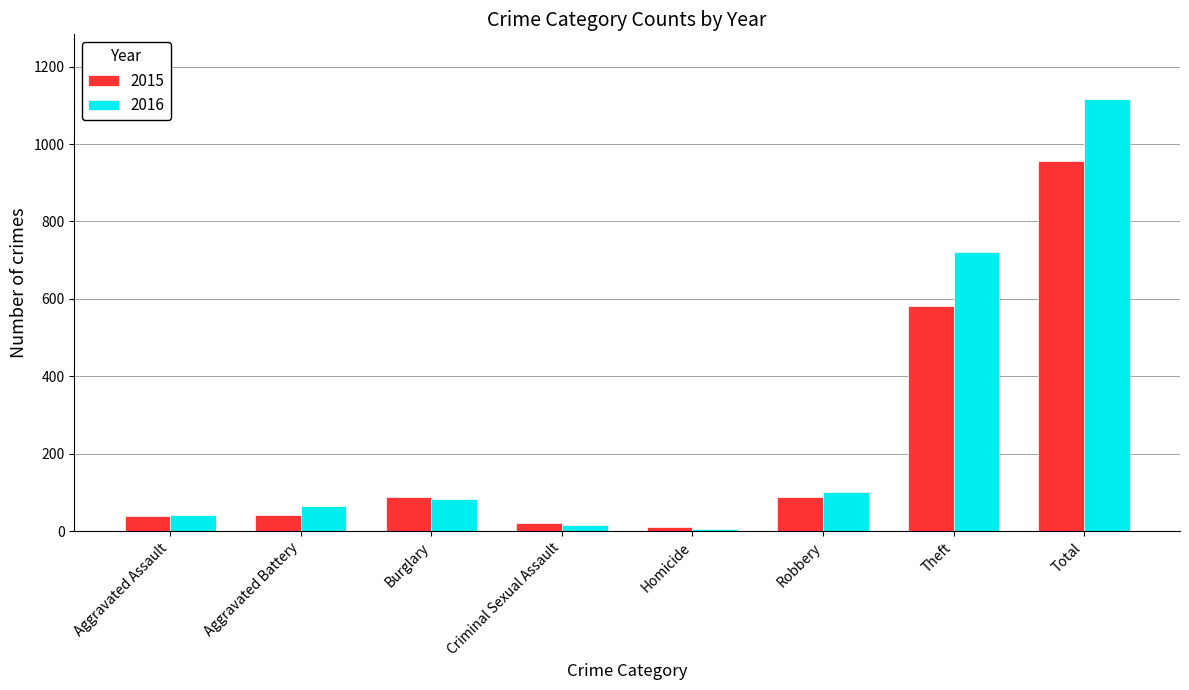

How many bars are there in each group?

2